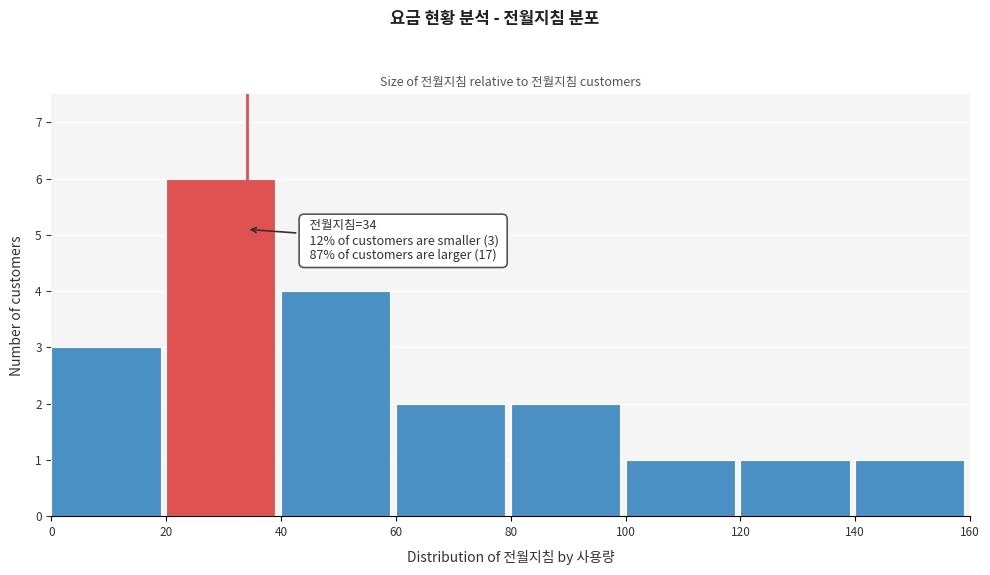

Over which range of the x-axis is the bar tallest?

20 to 40